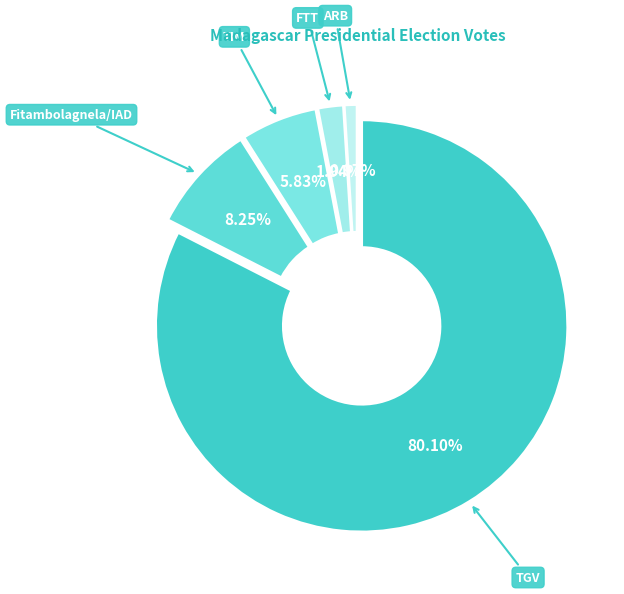

Which category has the biggest portion of the pie?

TGV